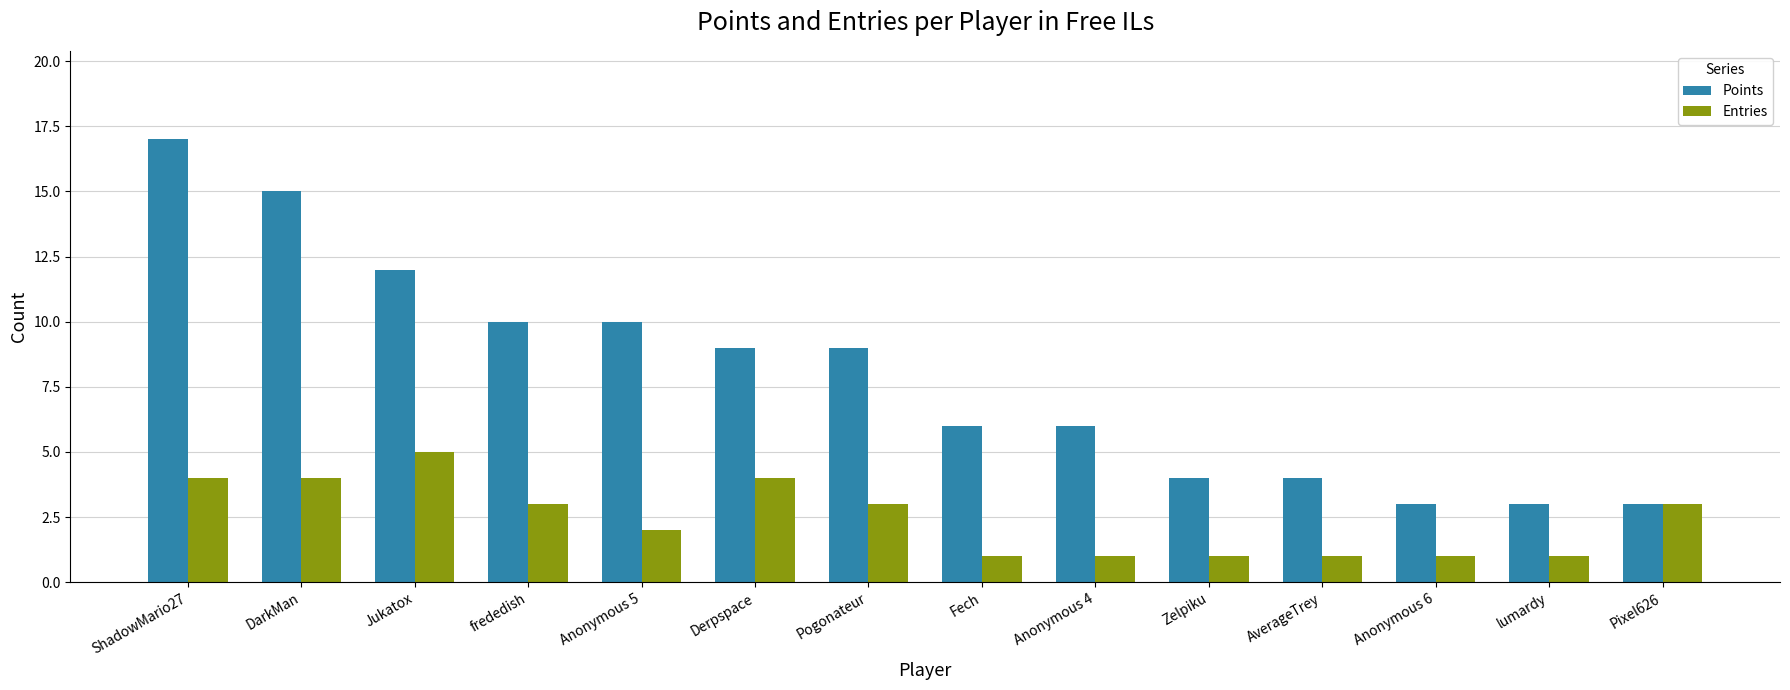

How many bars are there in each group?

2